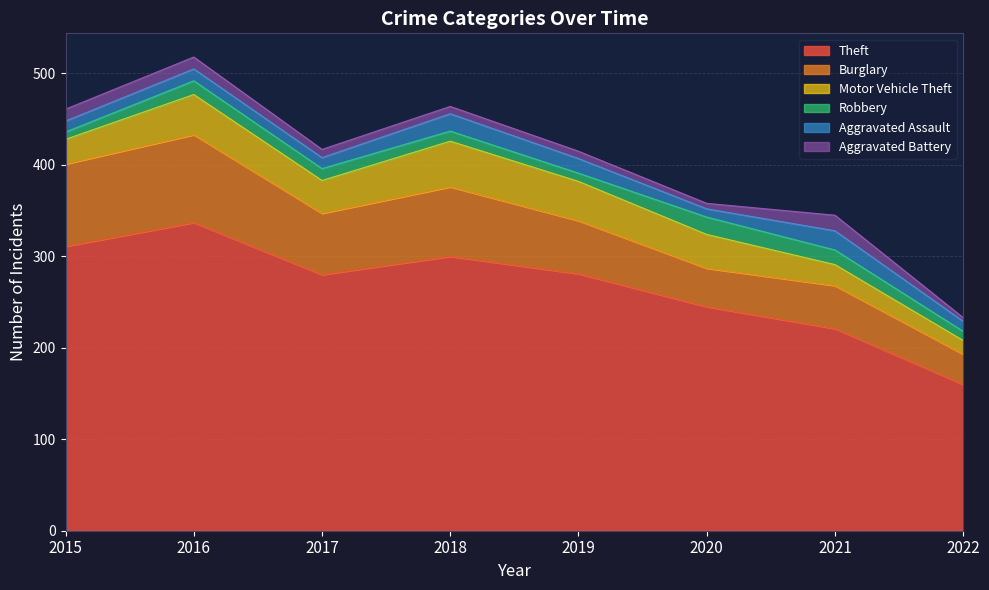

What is the total value across all series at 2021?

345